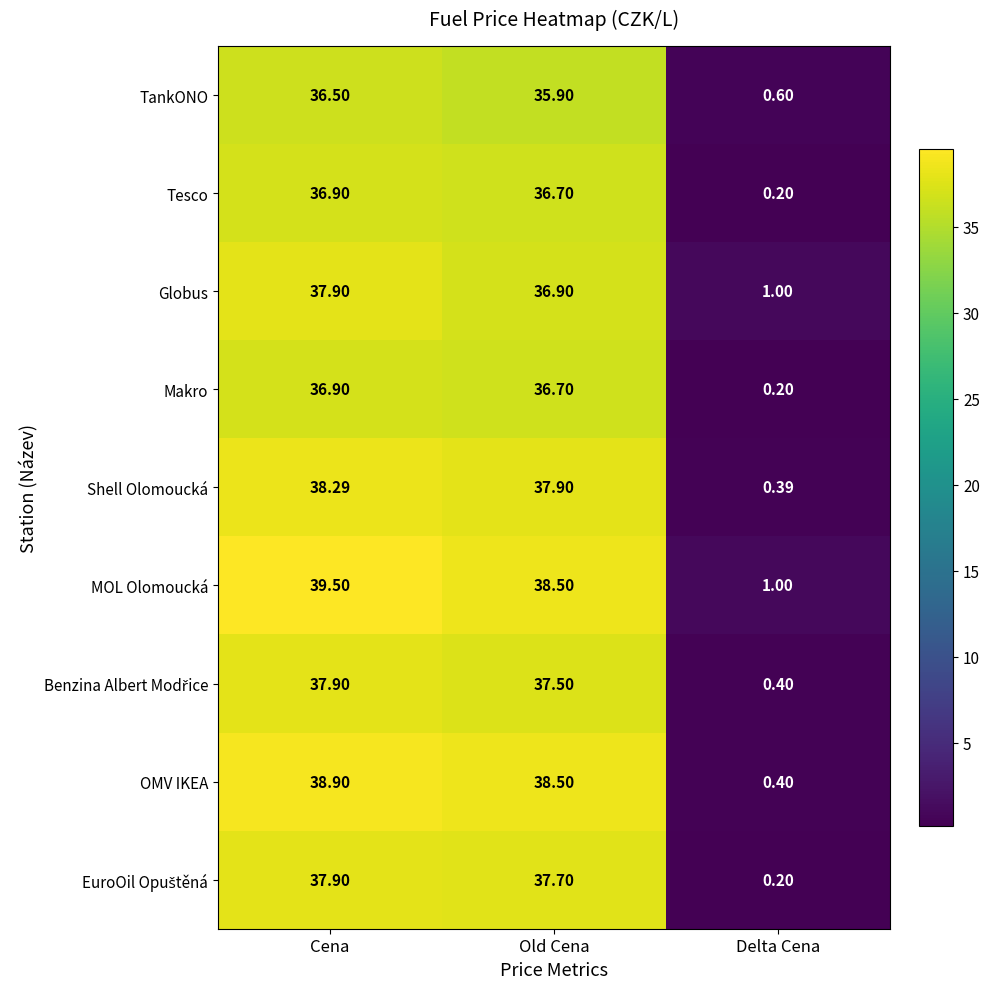

Where does the Globus series first go above 36?

Cena